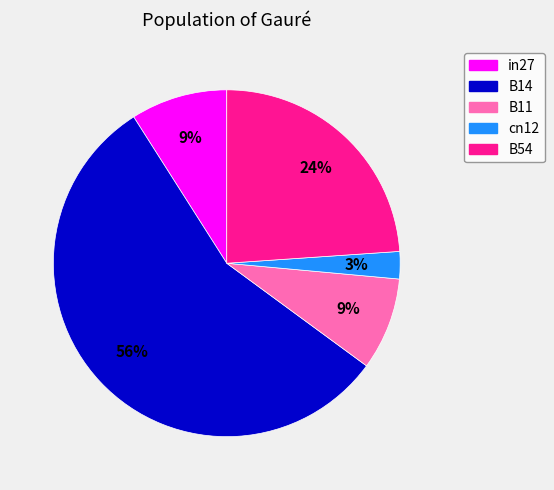

Is it true that B14 is 45% of the pie?

False